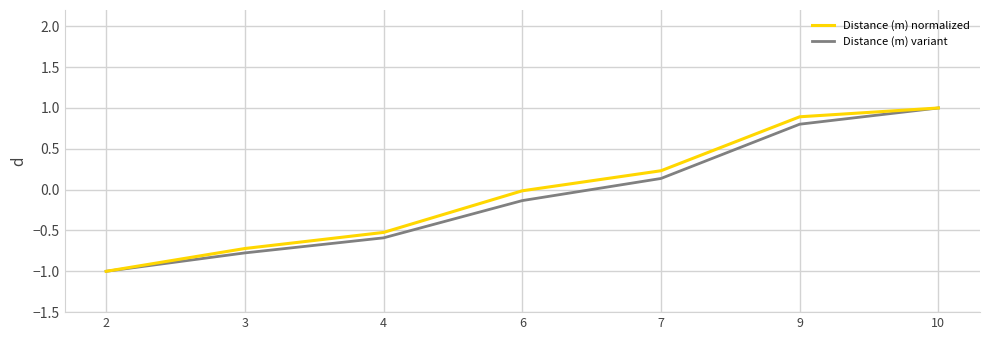

True or false: Distance (m) variant has a value of -0.8 at 3.

True